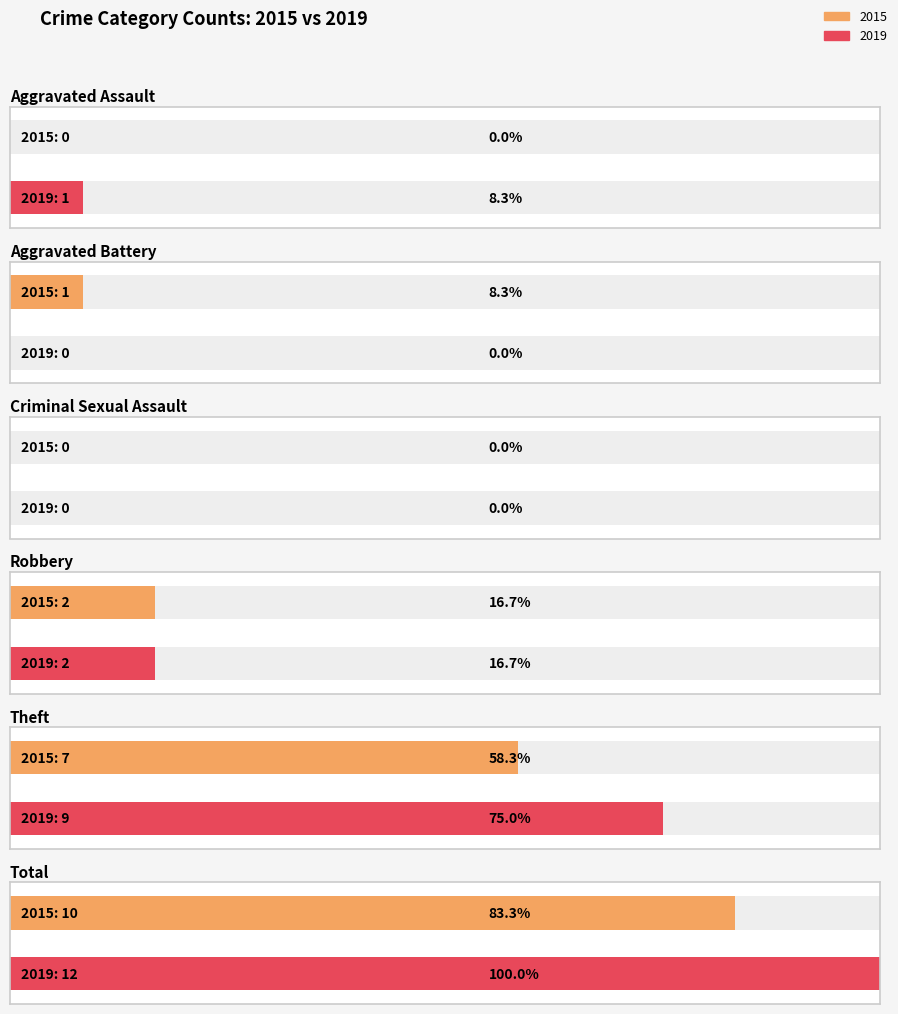

At which label is 2015 closest to 5?

Theft